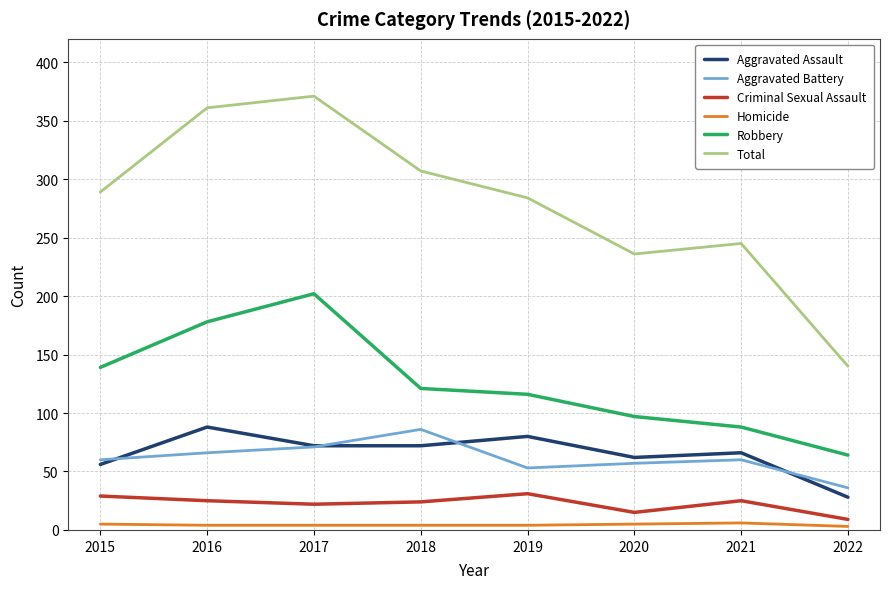

True or false: Robbery has a value of 64 at 2022.

True